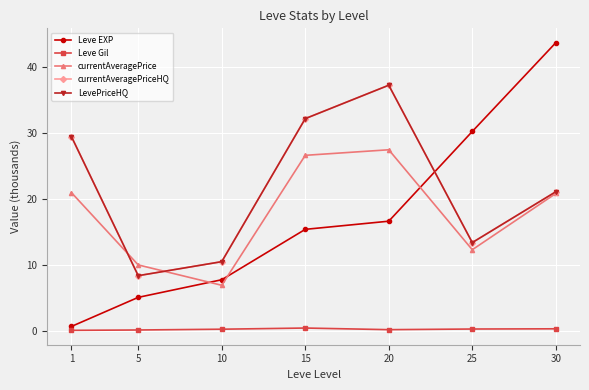

What is the average value of the currentAveragePrice series?

17.9